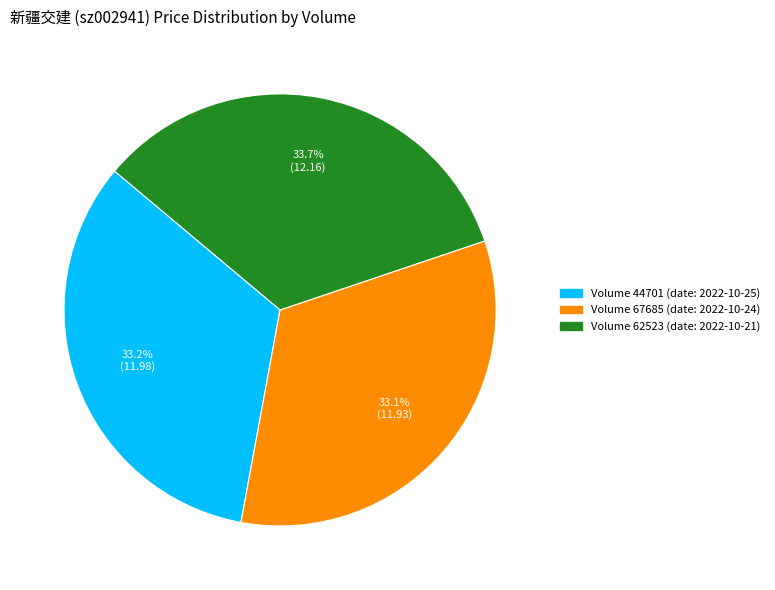

Is there any slice that represents more than half of the pie?

No